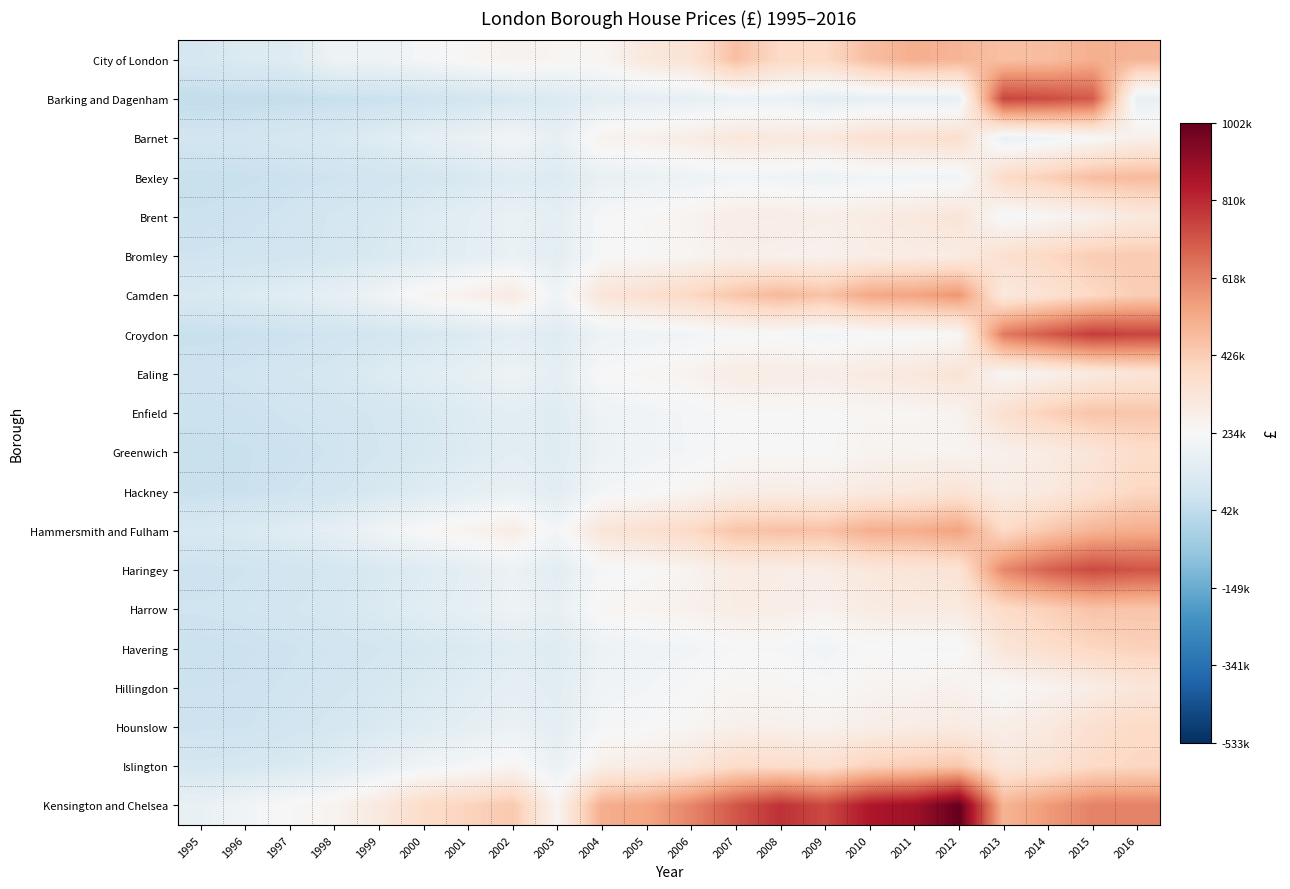

What is the total value across all series at 2001?

3576801